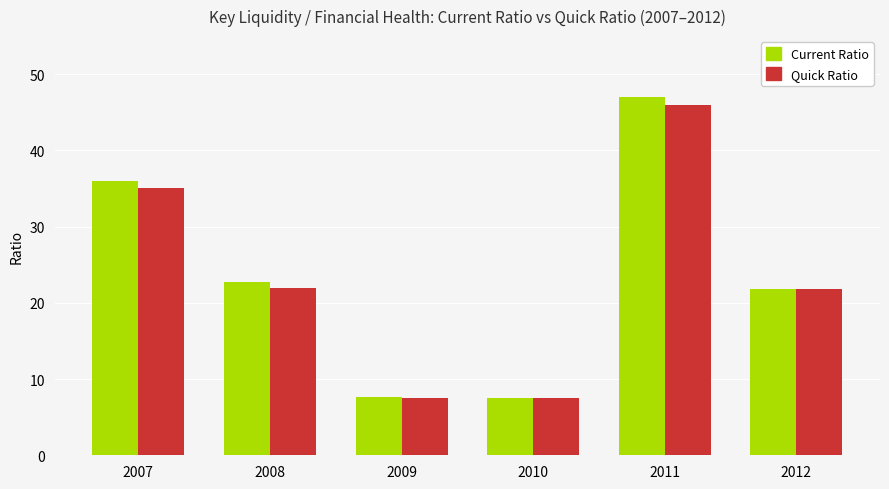

What is the sum of all Current Ratio values?

142.7